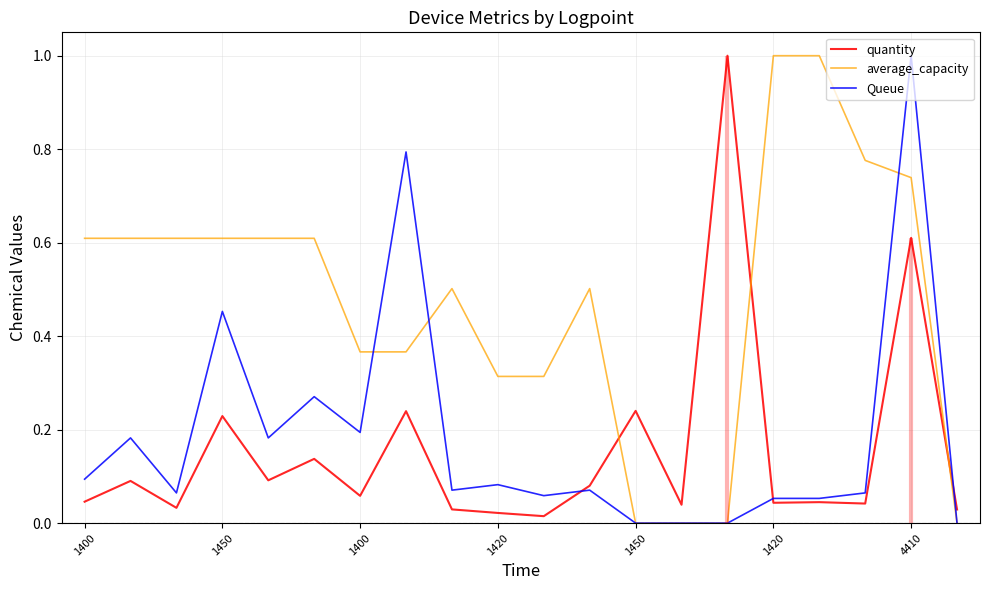

The Queue series shows 0.0 at 1400. True or false?

False